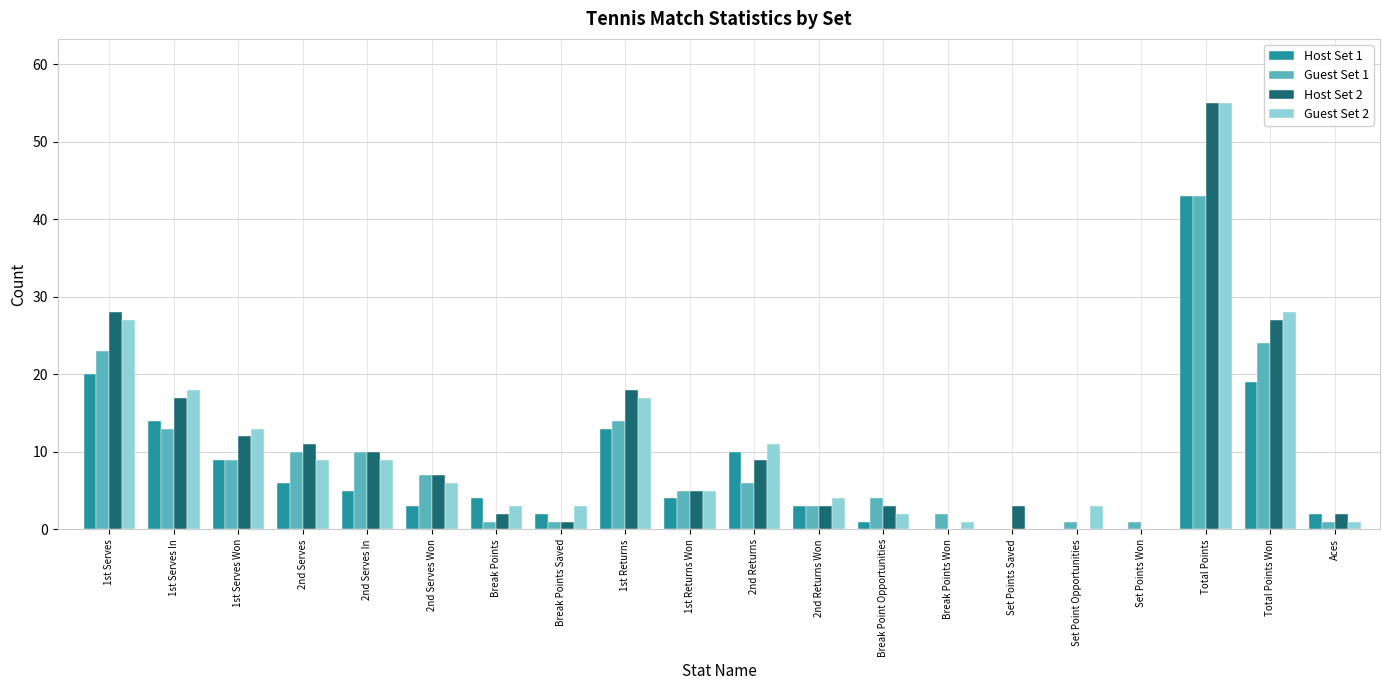

At which label is Guest Set 2 closest to 27?

1st Serves